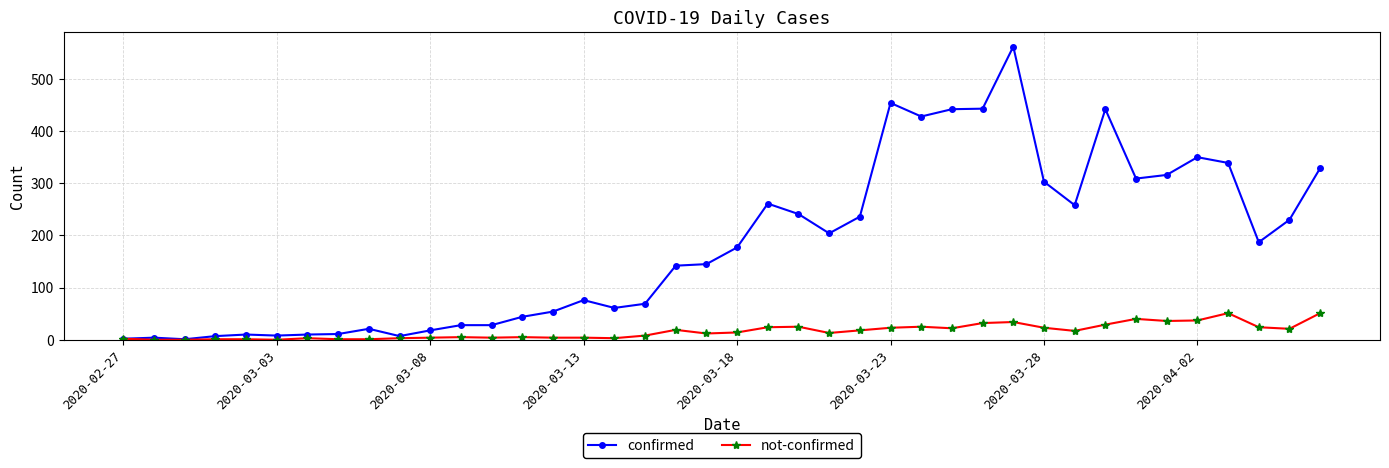

Which series has the largest range (max minus min)?

confirmed